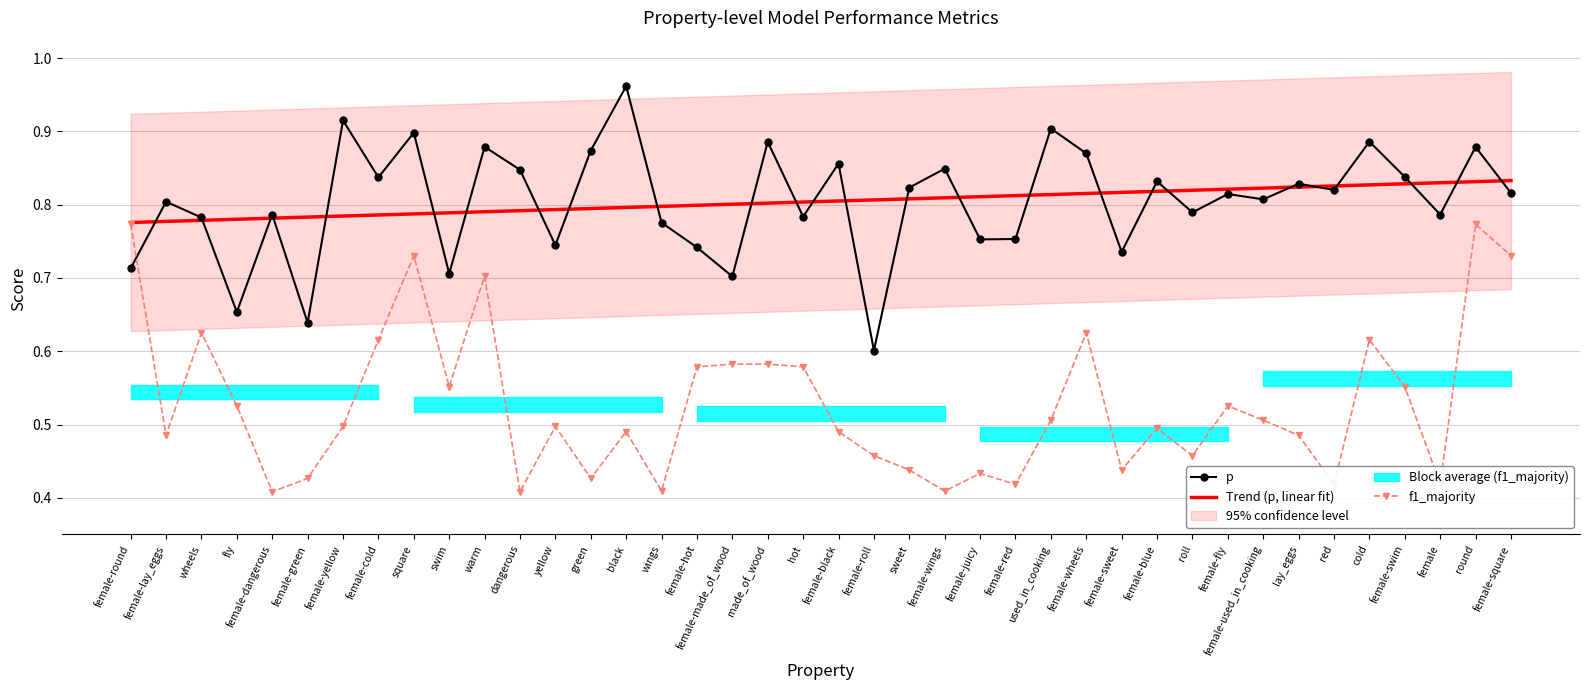

Reading left to right, what are all the values shown in this chart?

p: 0.7	0.8	0.8	0.7	0.8	0.6	0.9	0.8	0.9	0.7	0.9	0.8	0.7	0.9	1.0	0.8	0.7	0.7	0.9	0.8	0.9	0.6	0.8	0.8	0.8	0.8	0.9	0.9	0.7	0.8	0.8	0.8	0.8	0.8	0.8	0.9	0.8	0.8	0.9	0.8
Trend (p, linear fit): 0.8	0.8	0.8	0.8	0.8	0.8	0.8	0.8	0.8	0.8	0.8	0.8	0.8	0.8	0.8	0.8	0.8	0.8	0.8	0.8	0.8	0.8	0.8	0.8	0.8	0.8	0.8	0.8	0.8	0.8	0.8	0.8	0.8	0.8	0.8	0.8	0.8	0.8	0.8	0.8
f1_majority: 0.8	0.5	0.6	0.5	0.4	0.4	0.5	0.6	0.7	0.6	0.7	0.4	0.5	0.4	0.5	0.4	0.6	0.6	0.6	0.6	0.5	0.5	0.4	0.4	0.4	0.4	0.5	0.6	0.4	0.5	0.5	0.5	0.5	0.5	0.4	0.6	0.6	0.4	0.8	0.7